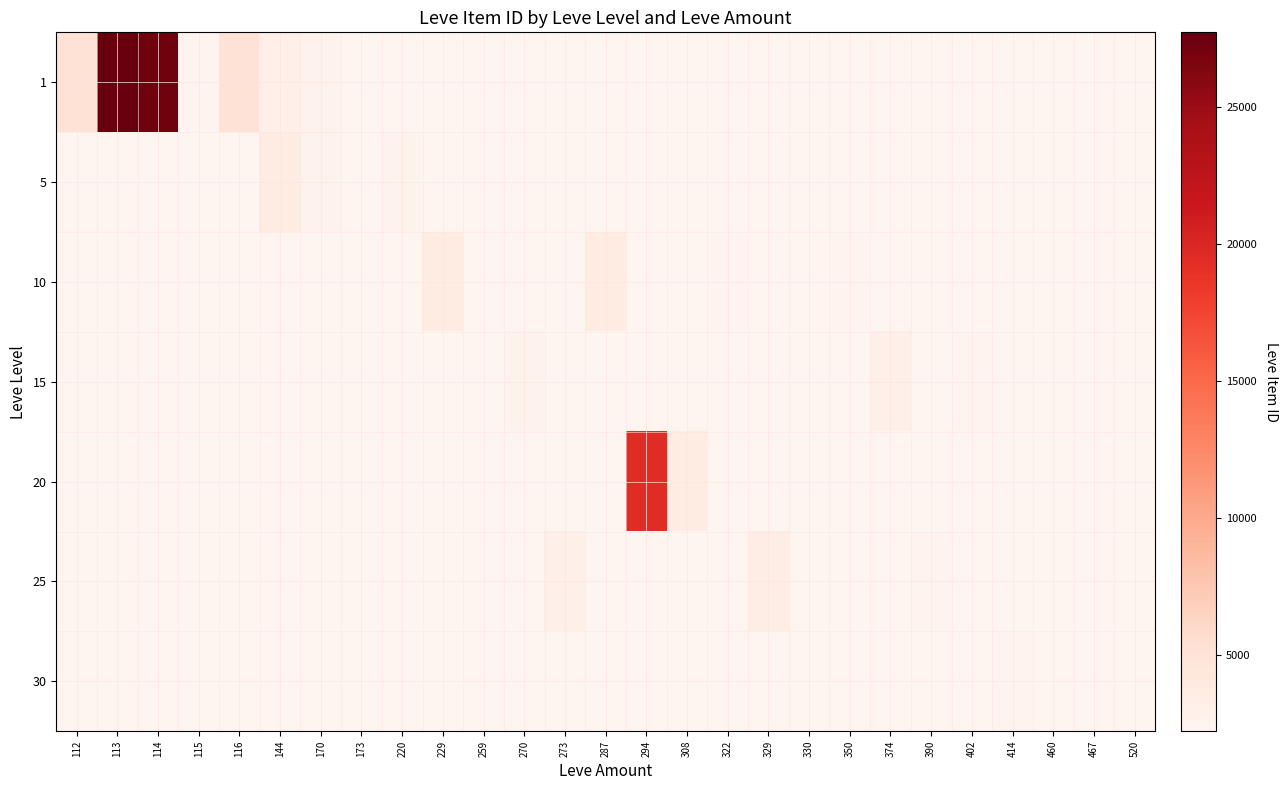

Which category has the lowest value across all series?

173